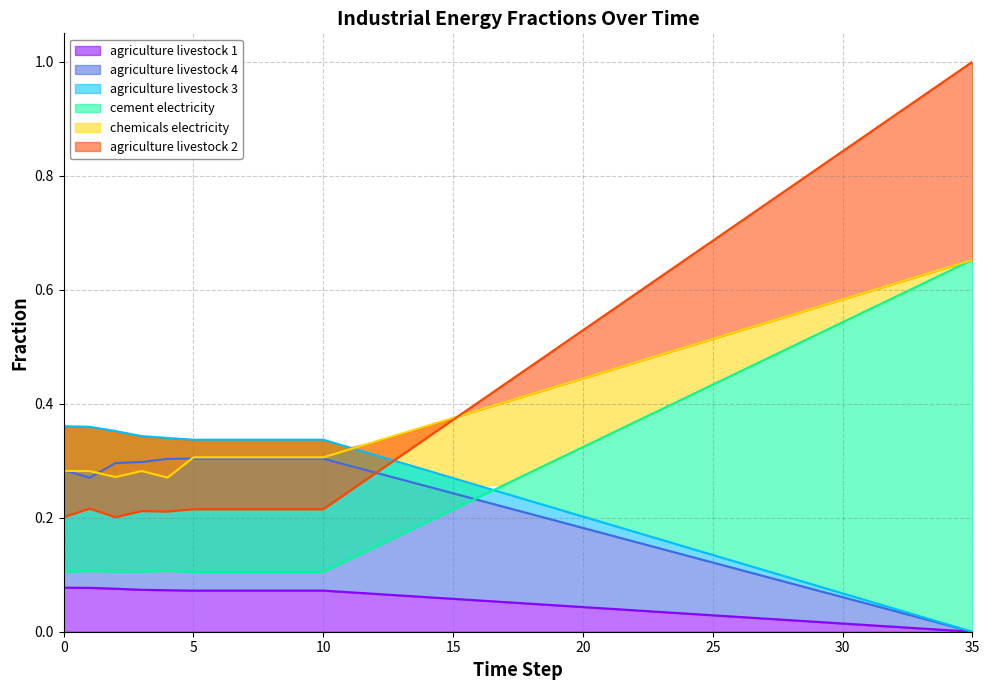

Which series has the largest total across all categories?

frac_inen_energy_agriculture_livestock_2